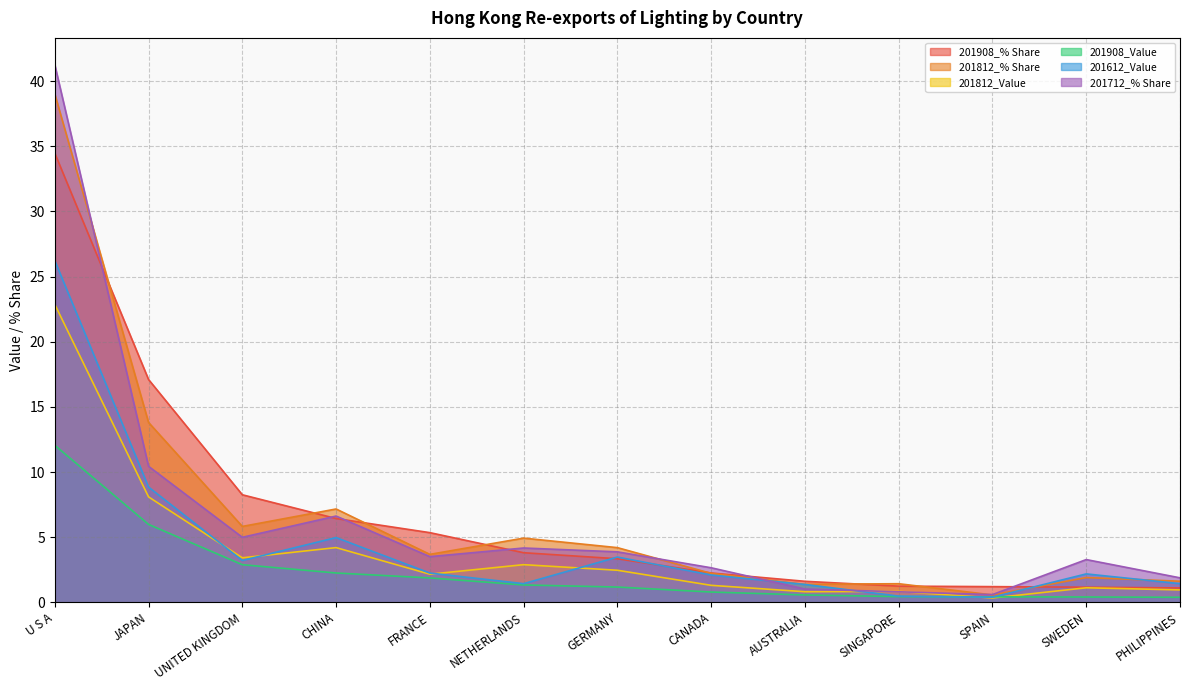

What is the difference between the 201908_% Share values at FRANCE and NETHERLANDS?

1.5